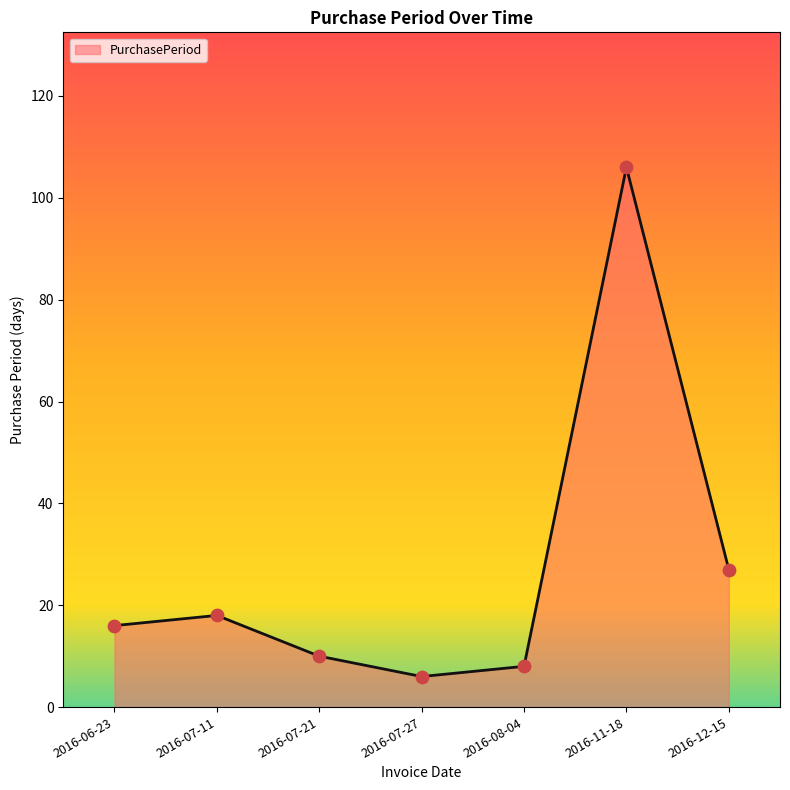

What is the change in value from 2016-07-11 to 2016-12-15?

+9